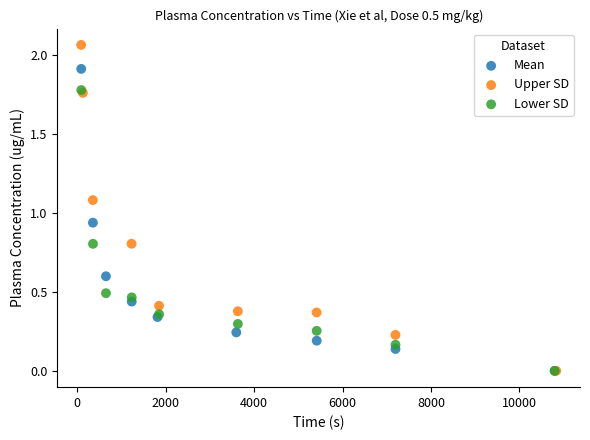

Which series contains the highest Y value?

Upper SD